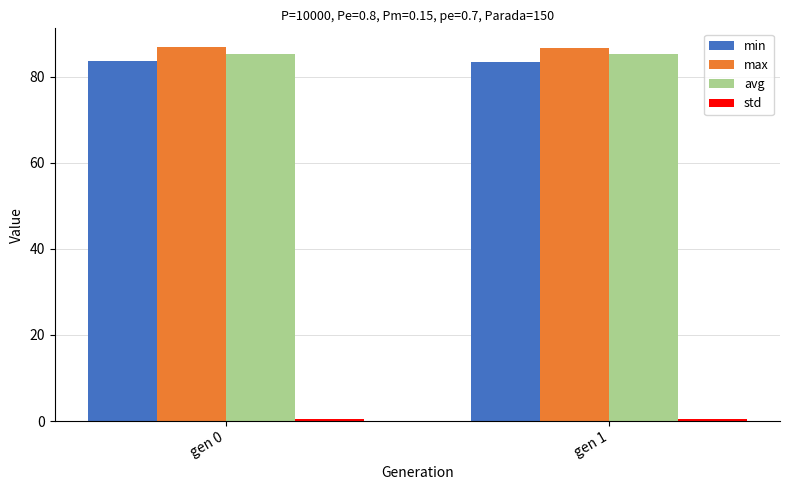

What is the sum of all avg values?

170.5